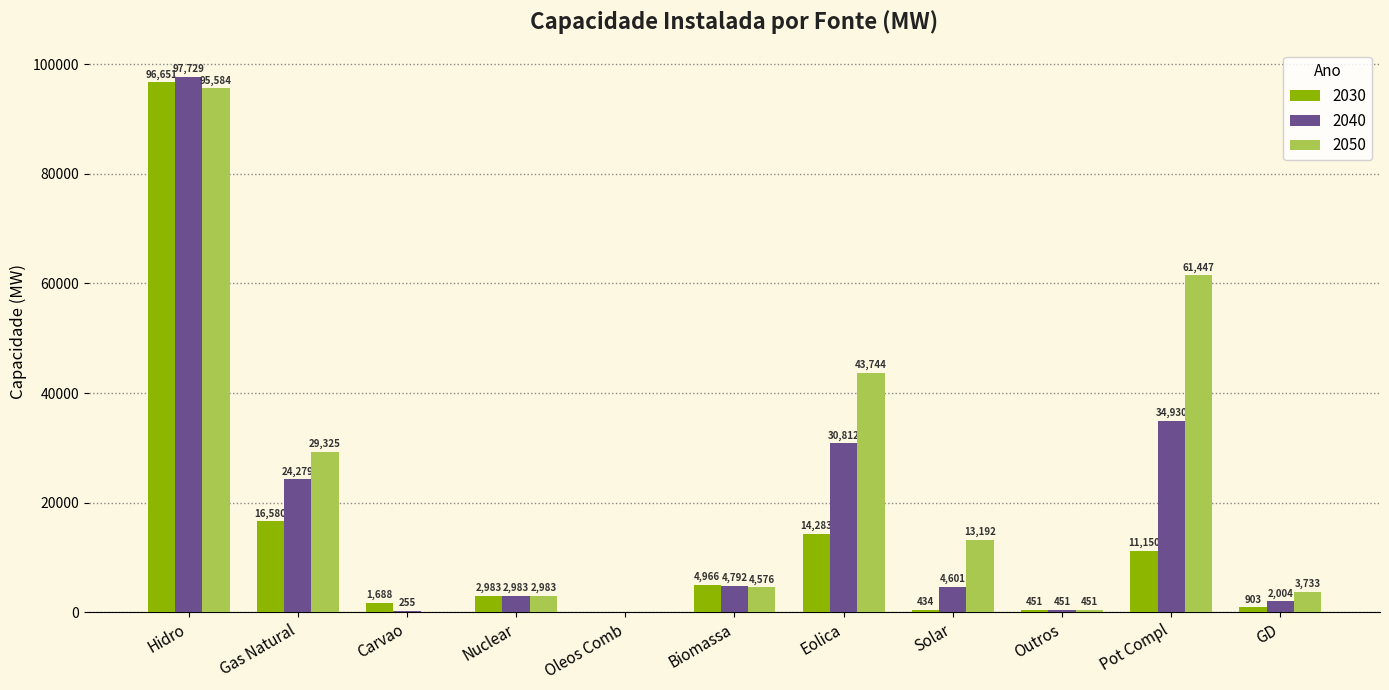

The 2030 series shows 1688 at Carvao. True or false?

True